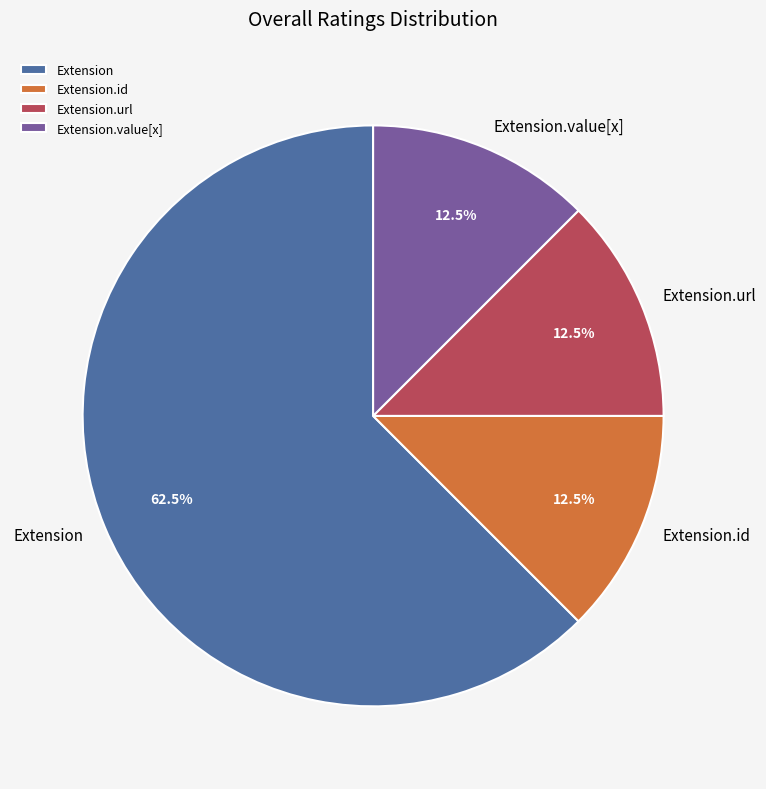

Does any single category account for the majority?

Yes